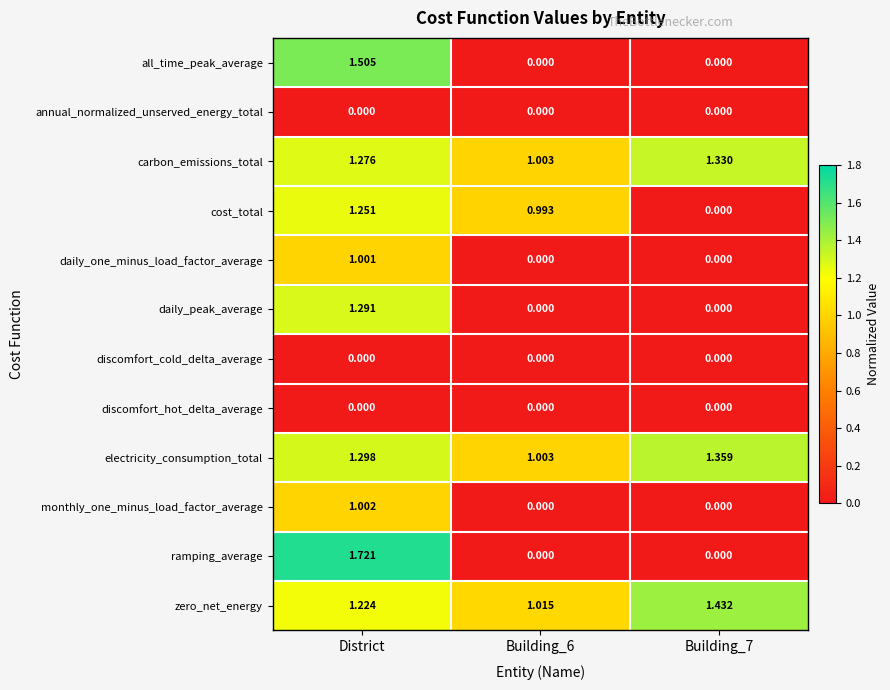

At which category does the chart reach its peak across all series?

District